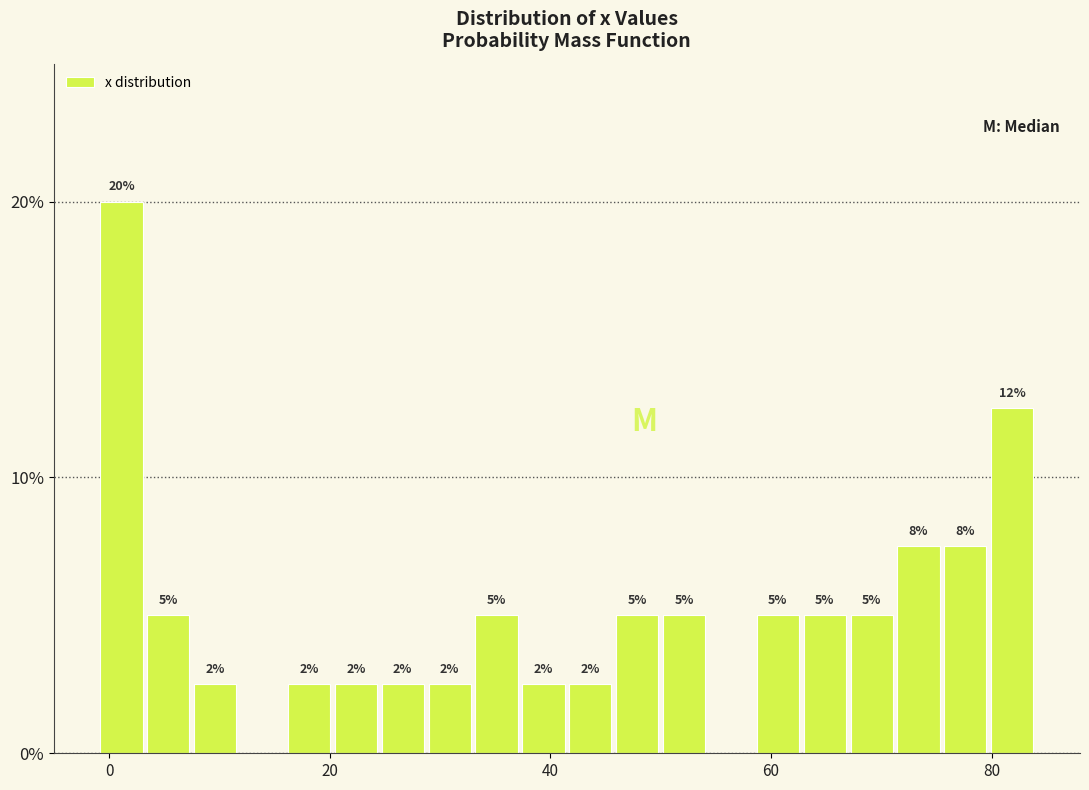

Around what value on the x-axis is the tallest bar? Give the approximate position of its centre, as read against the axis.

2